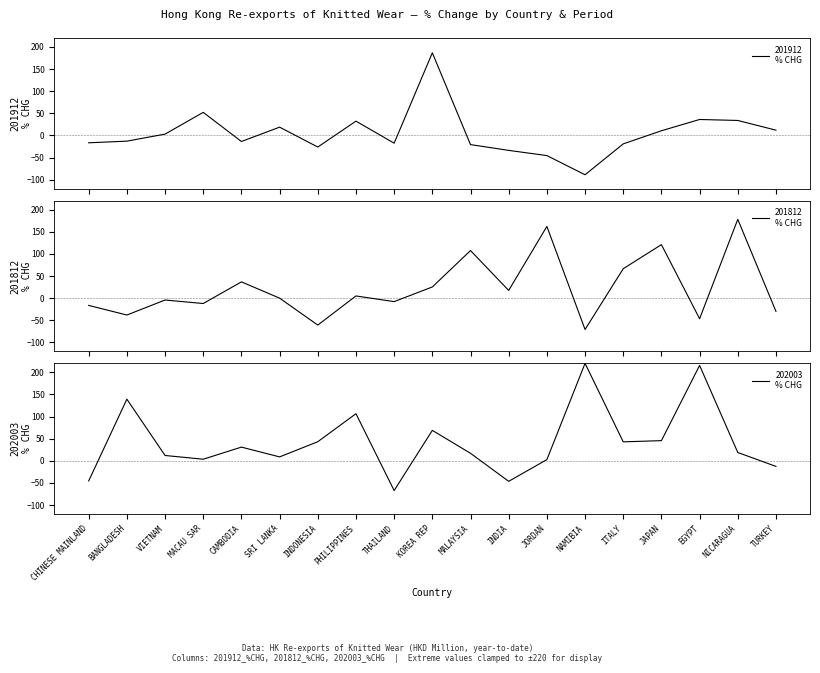

Reading left to right, list all the values displayed in this chart.

201912
% CHG: CHINESE MAINLAND=-16.5	BANGLADESH=-12.8	VIETNAM=3.1	MACAU SAR=52.2	CAMBODIA=-13.6	SRI LANKA=18.8	INDONESIA=-26.1	PHILIPPINES=32.4	THAILAND=-17.4	KOREA REP=186.6	MALAYSIA=-20.7	INDIA=-33.7	JORDAN=-45.4	NAMIBIA=-88.7	ITALY=-19.0	JAPAN=10.6	EGYPT=36.1	NICARAGUA=33.9	TURKEY=12.0
201812
% CHG: CHINESE MAINLAND=-16.4	BANGLADESH=-38.1	VIETNAM=-4.2	MACAU SAR=-12.1	CAMBODIA=36.8	SRI LANKA=0.0	INDONESIA=-60.8	PHILIPPINES=5.0	THAILAND=-7.8	KOREA REP=25.2	MALAYSIA=107.4	INDIA=17.4	JORDAN=161.9	NAMIBIA=-70.7	ITALY=66.5	JAPAN=120.8	EGYPT=-46.5	NICARAGUA=177.9	TURKEY=-30.0
202003
% CHG: CHINESE MAINLAND=-45.4	BANGLADESH=139.2	VIETNAM=12.1	MACAU SAR=3.7	CAMBODIA=31.0	SRI LANKA=8.9	INDONESIA=43.1	PHILIPPINES=106.4	THAILAND=-67.1	KOREA REP=68.8	MALAYSIA=17.0	INDIA=-46.3	JORDAN=2.8	NAMIBIA=220.0	ITALY=42.9	JAPAN=45.6	EGYPT=215.3	NICARAGUA=18.8	TURKEY=-12.6